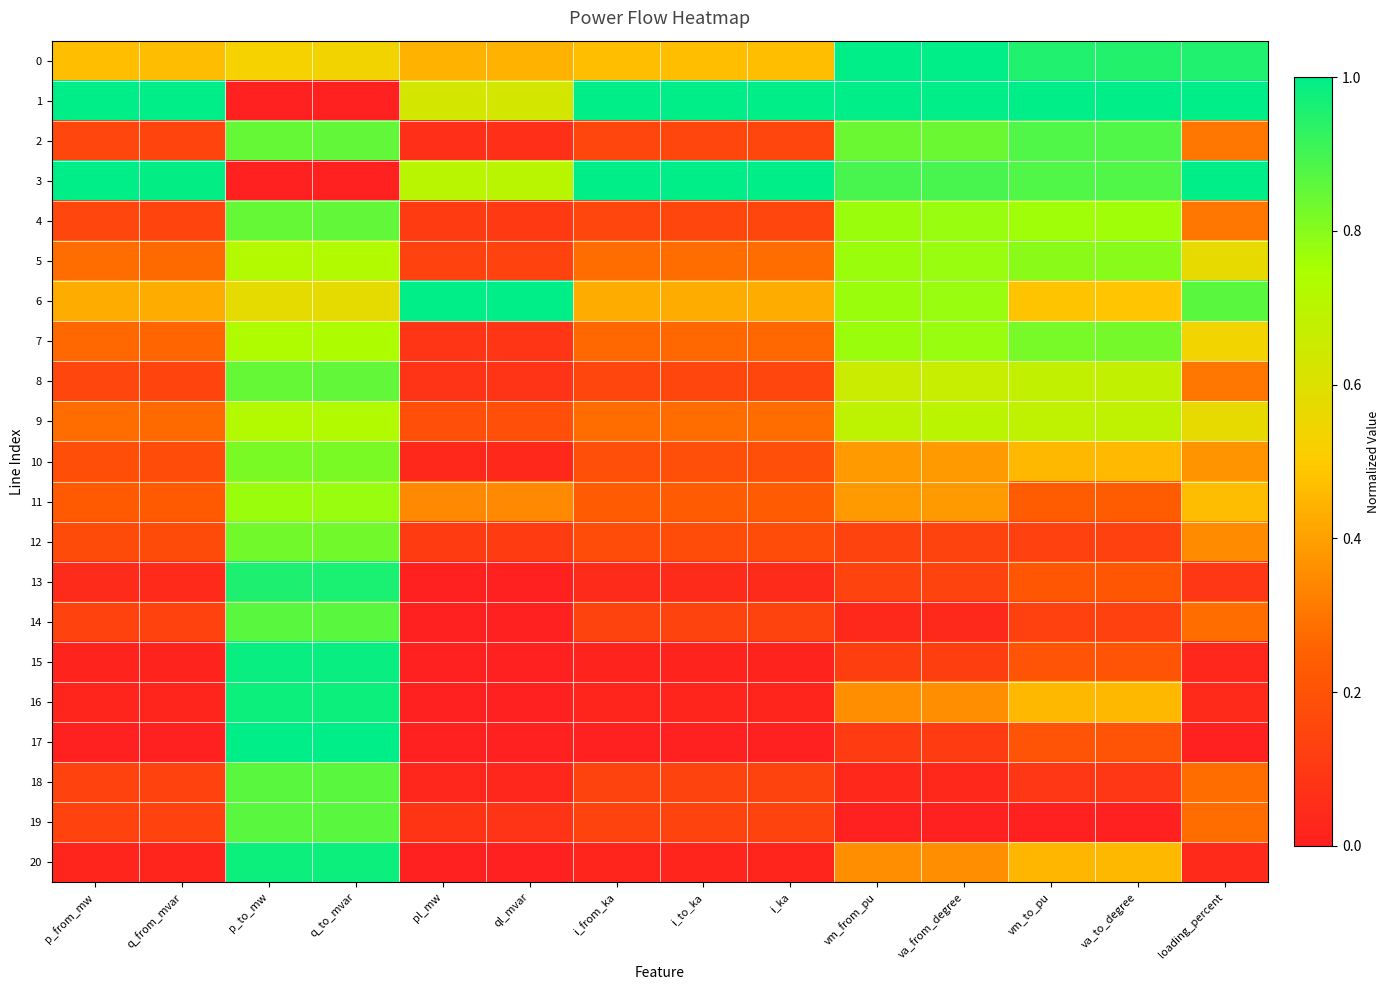

Reading right to left, list all the values displayed in this chart.

0: loading_percent=1.0	va_to_degree=0.9	vm_to_pu=1.0	va_from_degree=1.0	vm_from_pu=1.0	i_ka=0.5	i_to_ka=0.5	i_from_ka=0.5	ql_mvar=0.4	pl_mw=0.4	q_to_mvar=0.5	p_to_mw=0.5	q_from_mvar=0.5	p_from_mw=0.5
1: loading_percent=1.0	va_to_degree=1.0	vm_to_pu=1.0	va_from_degree=1.0	vm_from_pu=1.0	i_ka=1.0	i_to_ka=1.0	i_from_ka=1.0	ql_mvar=0.6	pl_mw=0.6	q_to_mvar=0.0	p_to_mw=0.0	q_from_mvar=1.0	p_from_mw=1.0
2: loading_percent=0.3	va_to_degree=0.9	vm_to_pu=0.9	va_from_degree=0.8	vm_from_pu=0.8	i_ka=0.1	i_to_ka=0.1	i_from_ka=0.1	ql_mvar=0.1	pl_mw=0.1	q_to_mvar=0.9	p_to_mw=0.9	q_from_mvar=0.1	p_from_mw=0.1
3: loading_percent=1.0	va_to_degree=0.9	vm_to_pu=0.9	va_from_degree=0.9	vm_from_pu=0.9	i_ka=1.0	i_to_ka=1.0	i_from_ka=1.0	ql_mvar=0.7	pl_mw=0.7	q_to_mvar=0.0	p_to_mw=0.0	q_from_mvar=1.0	p_from_mw=1.0
4: loading_percent=0.3	va_to_degree=0.8	vm_to_pu=0.8	va_from_degree=0.8	vm_from_pu=0.8	i_ka=0.1	i_to_ka=0.1	i_from_ka=0.1	ql_mvar=0.1	pl_mw=0.1	q_to_mvar=0.9	p_to_mw=0.9	q_from_mvar=0.1	p_from_mw=0.1
5: loading_percent=0.6	va_to_degree=0.8	vm_to_pu=0.8	va_from_degree=0.8	vm_from_pu=0.8	i_ka=0.3	i_to_ka=0.3	i_from_ka=0.3	ql_mvar=0.1	pl_mw=0.1	q_to_mvar=0.7	p_to_mw=0.7	q_from_mvar=0.3	p_from_mw=0.3
6: loading_percent=0.9	va_to_degree=0.5	vm_to_pu=0.5	va_from_degree=0.8	vm_from_pu=0.8	i_ka=0.4	i_to_ka=0.4	i_from_ka=0.4	ql_mvar=1.0	pl_mw=1.0	q_to_mvar=0.6	p_to_mw=0.6	q_from_mvar=0.4	p_from_mw=0.4
7: loading_percent=0.5	va_to_degree=0.8	vm_to_pu=0.8	va_from_degree=0.8	vm_from_pu=0.8	i_ka=0.3	i_to_ka=0.3	i_from_ka=0.3	ql_mvar=0.1	pl_mw=0.1	q_to_mvar=0.7	p_to_mw=0.7	q_from_mvar=0.3	p_from_mw=0.3
8: loading_percent=0.3	va_to_degree=0.7	vm_to_pu=0.7	va_from_degree=0.7	vm_from_pu=0.7	i_ka=0.1	i_to_ka=0.1	i_from_ka=0.1	ql_mvar=0.1	pl_mw=0.1	q_to_mvar=0.9	p_to_mw=0.9	q_from_mvar=0.1	p_from_mw=0.1
9: loading_percent=0.6	va_to_degree=0.7	vm_to_pu=0.7	va_from_degree=0.7	vm_from_pu=0.7	i_ka=0.3	i_to_ka=0.3	i_from_ka=0.3	ql_mvar=0.2	pl_mw=0.2	q_to_mvar=0.7	p_to_mw=0.7	q_from_mvar=0.3	p_from_mw=0.3
10: loading_percent=0.4	va_to_degree=0.5	vm_to_pu=0.5	va_from_degree=0.4	vm_from_pu=0.4	i_ka=0.2	i_to_ka=0.2	i_from_ka=0.2	ql_mvar=0.0	pl_mw=0.0	q_to_mvar=0.8	p_to_mw=0.8	q_from_mvar=0.2	p_from_mw=0.2
11: loading_percent=0.5	va_to_degree=0.2	vm_to_pu=0.2	va_from_degree=0.4	vm_from_pu=0.4	i_ka=0.2	i_to_ka=0.2	i_from_ka=0.2	ql_mvar=0.3	pl_mw=0.3	q_to_mvar=0.8	p_to_mw=0.8	q_from_mvar=0.2	p_from_mw=0.2
12: loading_percent=0.4	va_to_degree=0.1	vm_to_pu=0.1	va_from_degree=0.1	vm_from_pu=0.1	i_ka=0.2	i_to_ka=0.2	i_from_ka=0.2	ql_mvar=0.1	pl_mw=0.1	q_to_mvar=0.8	p_to_mw=0.8	q_from_mvar=0.2	p_from_mw=0.2
13: loading_percent=0.1	va_to_degree=0.2	vm_to_pu=0.2	va_from_degree=0.1	vm_from_pu=0.1	i_ka=0.0	i_to_ka=0.0	i_from_ka=0.0	ql_mvar=0.0	pl_mw=0.0	q_to_mvar=1.0	p_to_mw=1.0	q_from_mvar=0.0	p_from_mw=0.0
14: loading_percent=0.3	va_to_degree=0.1	vm_to_pu=0.1	va_from_degree=0.0	vm_from_pu=0.0	i_ka=0.1	i_to_ka=0.1	i_from_ka=0.1	ql_mvar=0.0	pl_mw=0.0	q_to_mvar=0.9	p_to_mw=0.9	q_from_mvar=0.1	p_from_mw=0.1
15: loading_percent=0.0	va_to_degree=0.2	vm_to_pu=0.2	va_from_degree=0.1	vm_from_pu=0.1	i_ka=0.0	i_to_ka=0.0	i_from_ka=0.0	ql_mvar=0.0	pl_mw=0.0	q_to_mvar=1.0	p_to_mw=1.0	q_from_mvar=0.0	p_from_mw=0.0
16: loading_percent=0.0	va_to_degree=0.5	vm_to_pu=0.5	va_from_degree=0.4	vm_from_pu=0.4	i_ka=0.0	i_to_ka=0.0	i_from_ka=0.0	ql_mvar=0.0	pl_mw=0.0	q_to_mvar=1.0	p_to_mw=1.0	q_from_mvar=0.0	p_from_mw=0.0
17: loading_percent=0.0	va_to_degree=0.2	vm_to_pu=0.2	va_from_degree=0.1	vm_from_pu=0.1	i_ka=0.0	i_to_ka=0.0	i_from_ka=0.0	ql_mvar=0.0	pl_mw=0.0	q_to_mvar=1.0	p_to_mw=1.0	q_from_mvar=0.0	p_from_mw=0.0
18: loading_percent=0.3	va_to_degree=0.1	vm_to_pu=0.1	va_from_degree=0.0	vm_from_pu=0.0	i_ka=0.1	i_to_ka=0.1	i_from_ka=0.1	ql_mvar=0.0	pl_mw=0.0	q_to_mvar=0.9	p_to_mw=0.9	q_from_mvar=0.1	p_from_mw=0.1
19: loading_percent=0.3	va_to_degree=0.0	vm_to_pu=0.0	va_from_degree=0.0	vm_from_pu=0.0	i_ka=0.1	i_to_ka=0.1	i_from_ka=0.1	ql_mvar=0.1	pl_mw=0.1	q_to_mvar=0.9	p_to_mw=0.9	q_from_mvar=0.1	p_from_mw=0.1
20: loading_percent=0.0	va_to_degree=0.5	vm_to_pu=0.5	va_from_degree=0.4	vm_from_pu=0.4	i_ka=0.0	i_to_ka=0.0	i_from_ka=0.0	ql_mvar=0.0	pl_mw=0.0	q_to_mvar=1.0	p_to_mw=1.0	q_from_mvar=0.0	p_from_mw=0.0